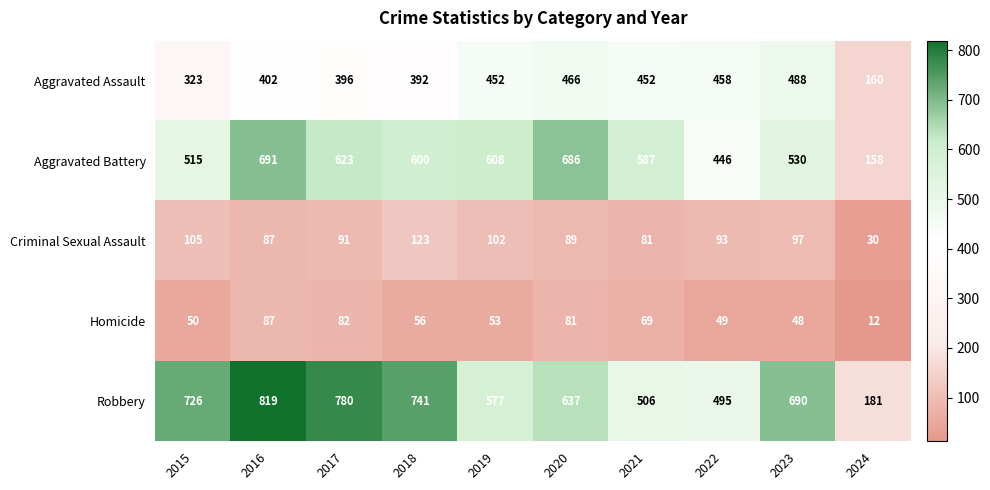

True or false: Robbery has a value of 780 at 2017.

True